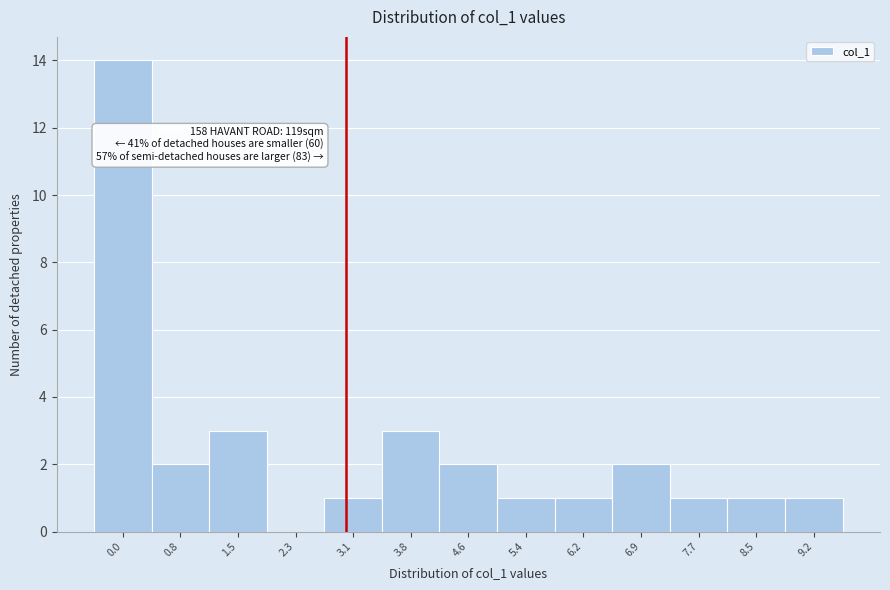

Reading right to left, extract all data points from this chart.

9.2=1	8.5=1	7.7=1	6.9=2	6.2=1	5.4=1	4.6=2	3.8=3	3.1=1	2.3=0	1.5=3	0.8=2	0.0=14